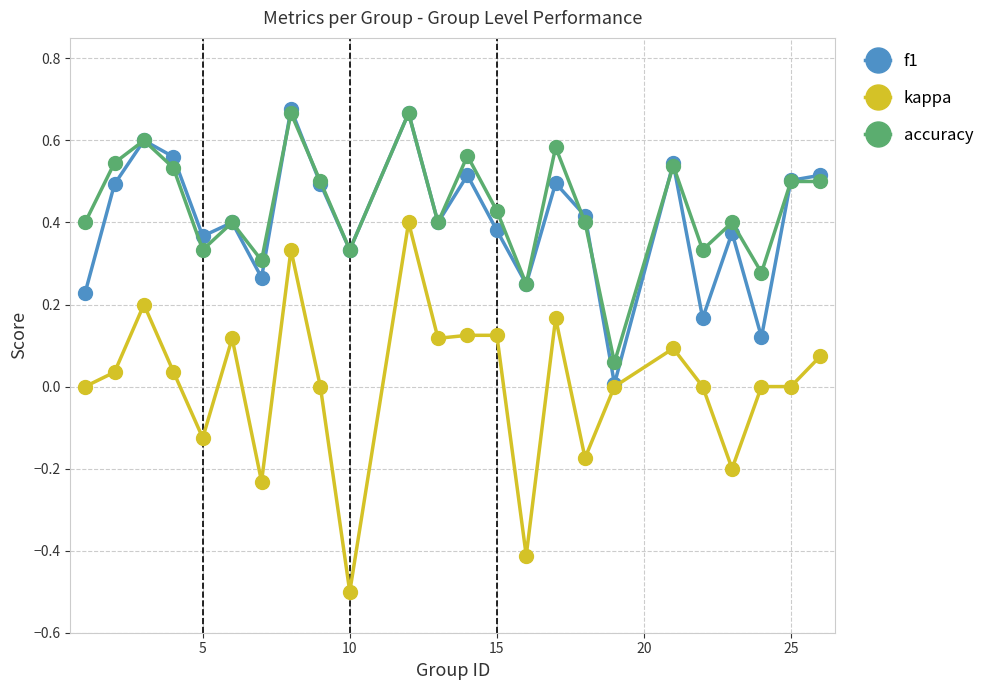

In f1, how many points are lower than both neighbors (excluding endpoints)?

8